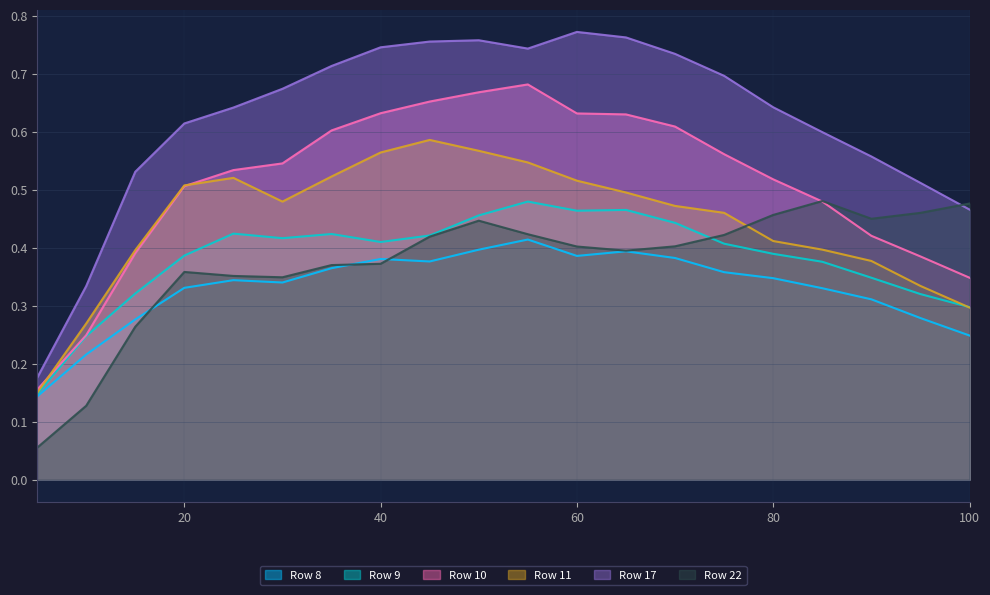

What is the spread (max minus min) of values at 100?

0.2